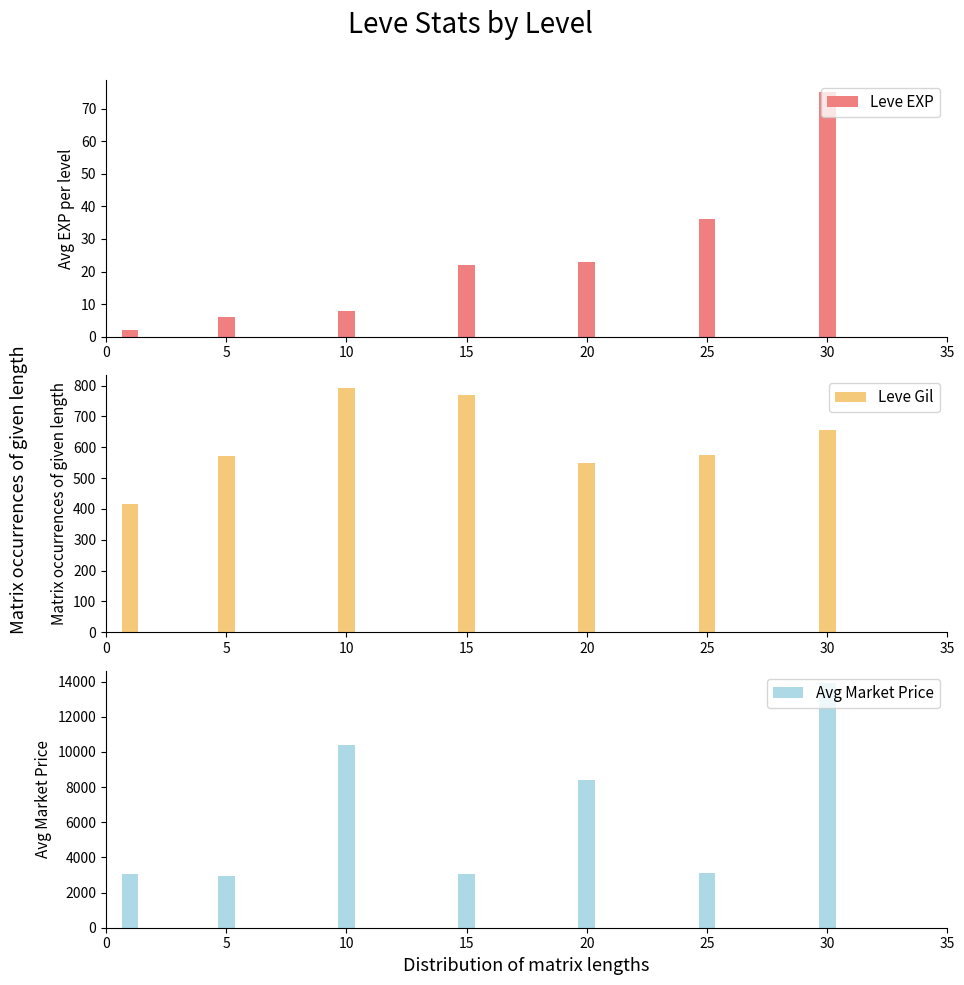

At how many categories does at least one series exceed 13551?

1